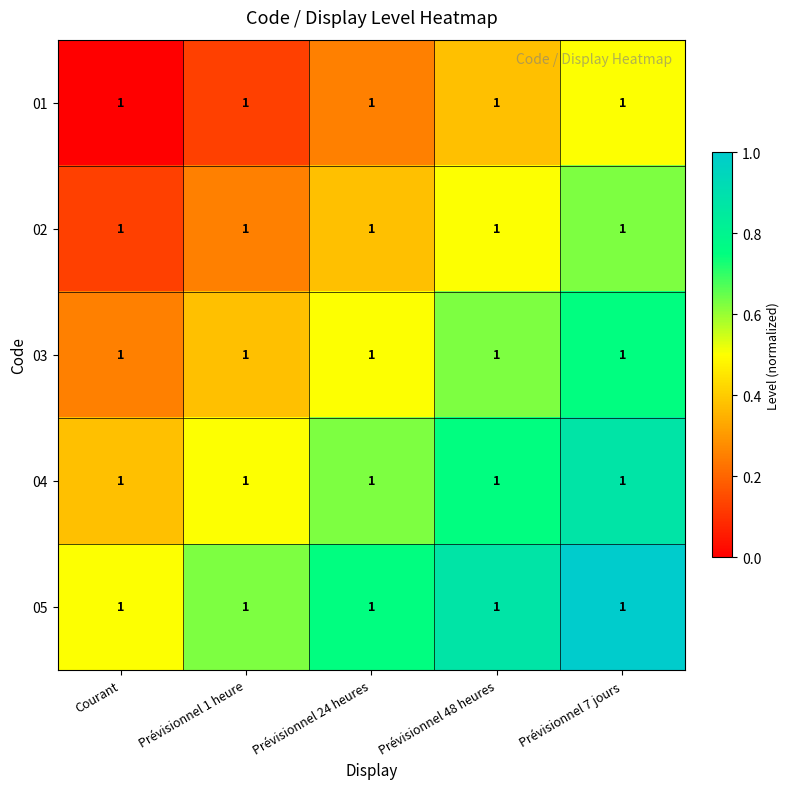

What is the difference between the maximum and minimum values in the 02 series?

0.5